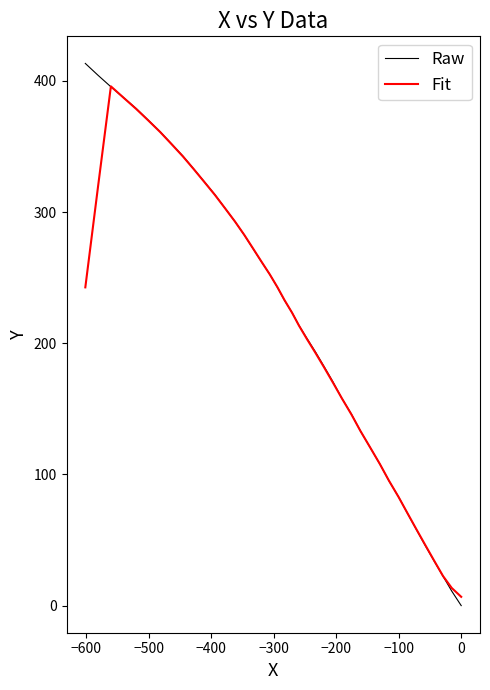

What is the sum of all Fit values?

8539.0